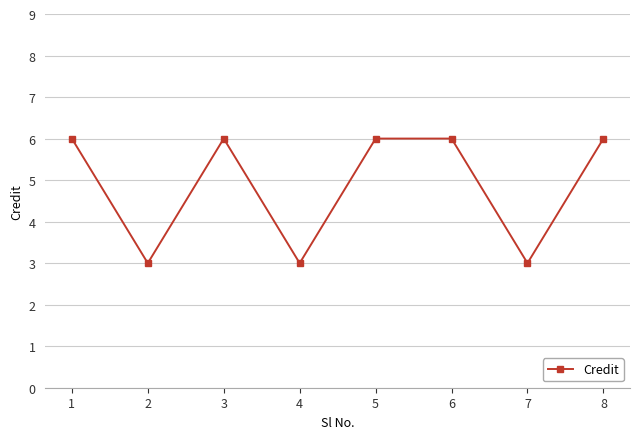

What is the ratio of the value at 3 to the value at 4?

2.0